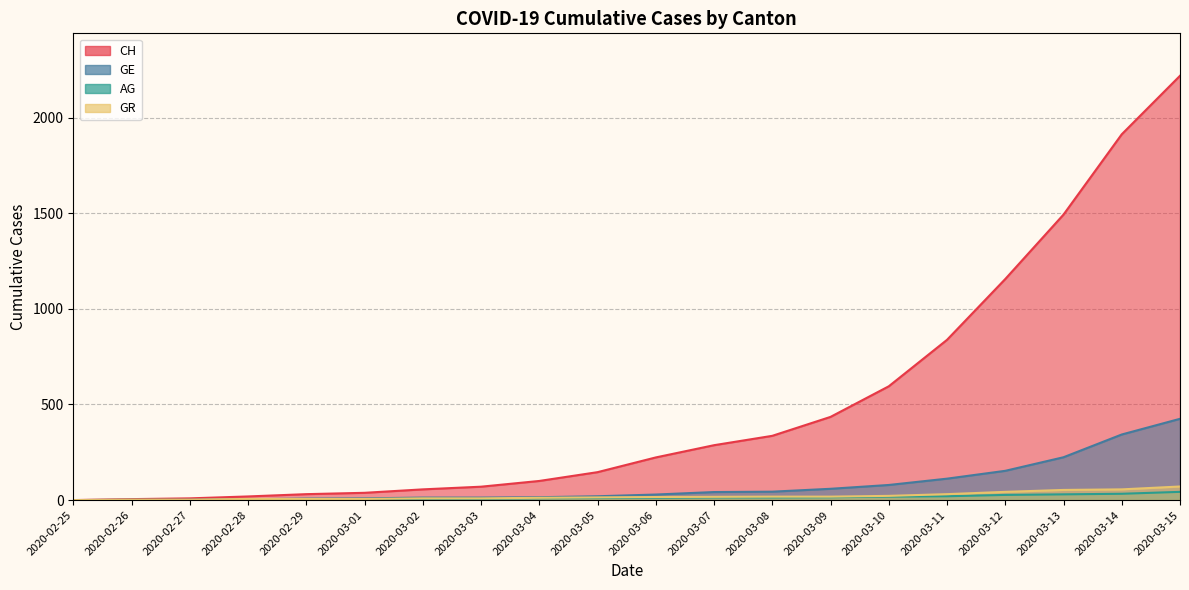

Reading left to right, extract all data points from this chart.

CH: 2020-02-25=0	2020-02-26=5	2020-02-27=9	2020-02-28=19	2020-02-29=31	2020-03-01=38	2020-03-02=56	2020-03-03=70	2020-03-04=100	2020-03-05=146	2020-03-06=223	2020-03-07=287	2020-03-08=336	2020-03-09=435	2020-03-10=595	2020-03-11=838	2020-03-12=1156	2020-03-13=1493	2020-03-14=1913	2020-03-15=2219
GE: 2020-02-25=0	2020-02-26=1	2020-02-27=1	2020-02-28=4	2020-02-29=8	2020-03-01=9	2020-03-02=13	2020-03-03=13	2020-03-04=15	2020-03-05=20	2020-03-06=29	2020-03-07=42	2020-03-08=44	2020-03-09=59	2020-03-10=79	2020-03-11=112	2020-03-12=153	2020-03-13=224	2020-03-14=343	2020-03-15=425
AG: 2020-02-25=0	2020-02-26=1	2020-02-27=1	2020-02-28=1	2020-02-29=3	2020-03-01=4	2020-03-02=7	2020-03-03=7	2020-03-04=10	2020-03-05=11	2020-03-06=12	2020-03-07=14	2020-03-08=14	2020-03-09=15	2020-03-10=18	2020-03-11=20	2020-03-12=27	2020-03-13=30	2020-03-14=33	2020-03-15=43
GR: 2020-02-25=0	2020-02-26=2	2020-02-27=2	2020-02-28=6	2020-02-29=6	2020-03-01=6	2020-03-02=9	2020-03-03=9	2020-03-04=12	2020-03-05=14	2020-03-06=16	2020-03-07=17	2020-03-08=18	2020-03-09=18	2020-03-10=22	2020-03-11=31	2020-03-12=43	2020-03-13=53	2020-03-14=56	2020-03-15=71